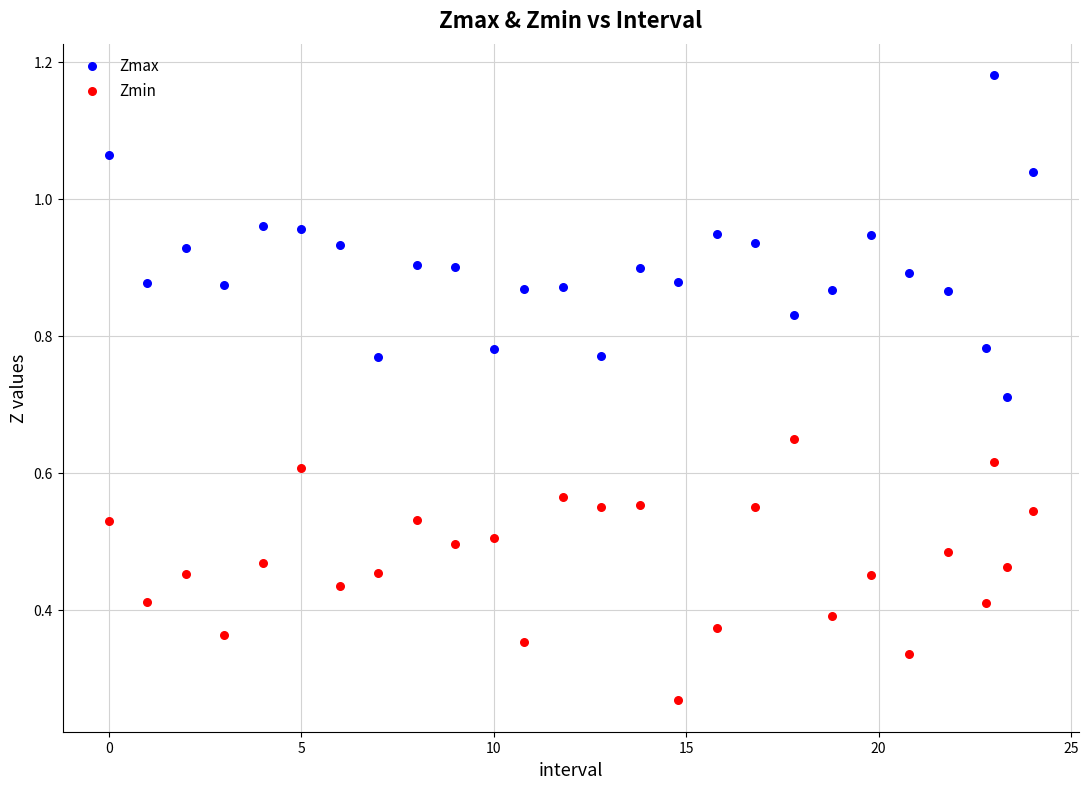

Which series has the widest spread of Y values?

Zmax